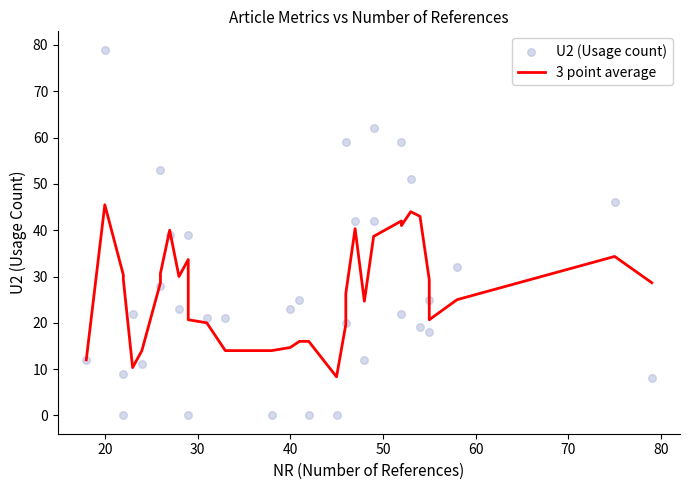

At how many categories does at least one series exceed 60?

2